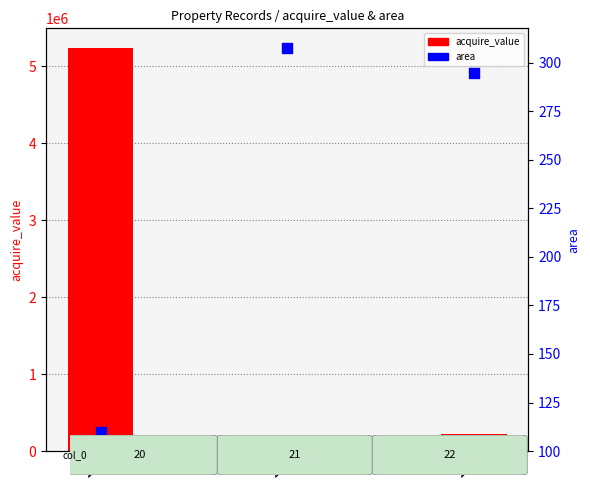

Is the value of area at 22 greater than the value of acquire_value at 22?

No